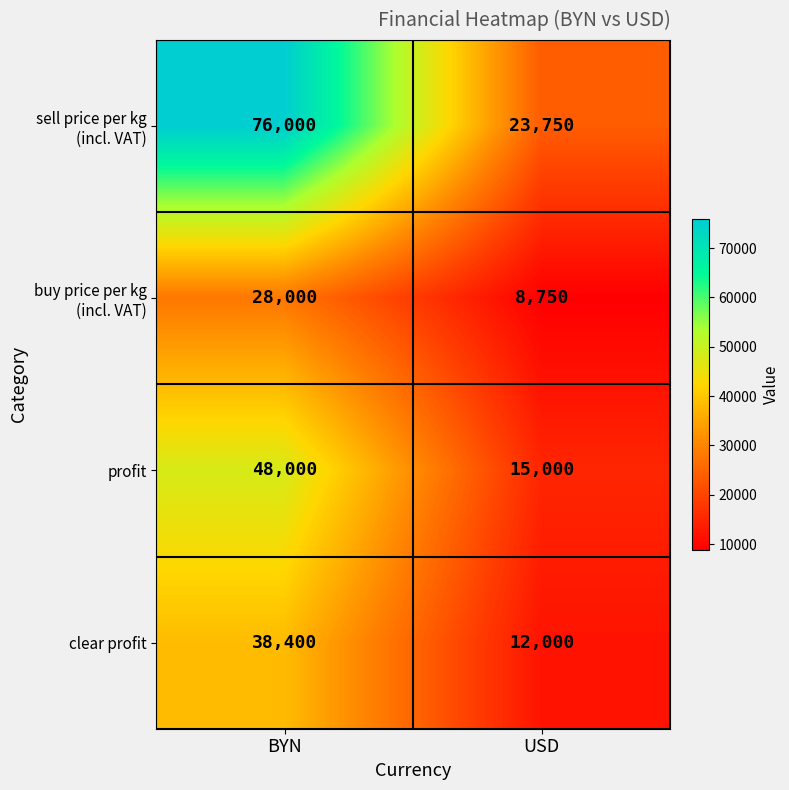

List the labels in order of clear profit value, smallest first.

USD, BYN